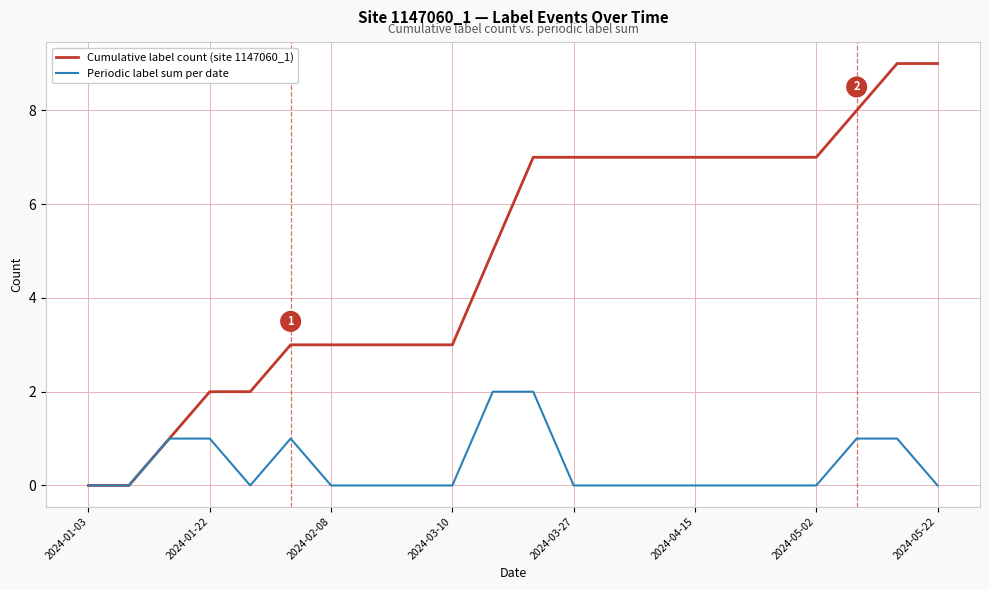

Which series has the widest spread of values?

Cumulative label count (site 1147060_1)